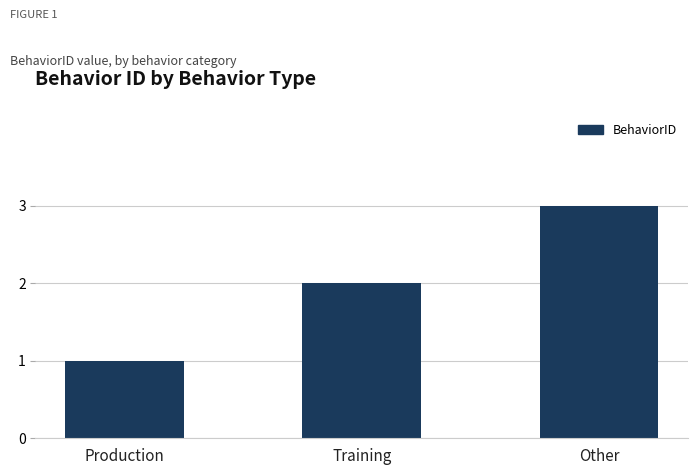

Which label corresponds to the smallest value in the chart?

Production